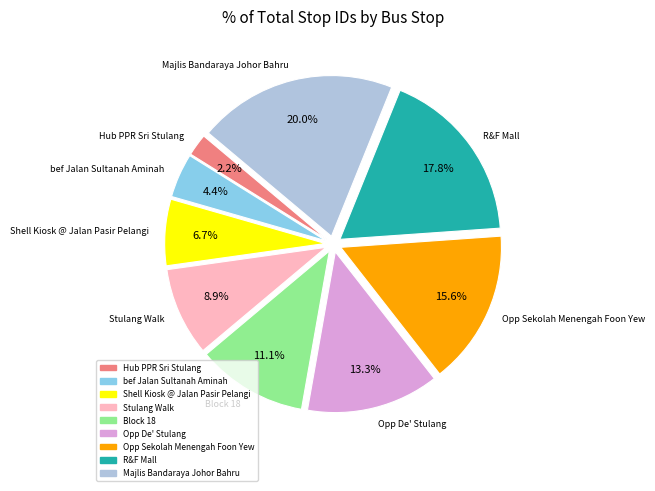

To the nearest percent, what is the average slice percentage?

11%